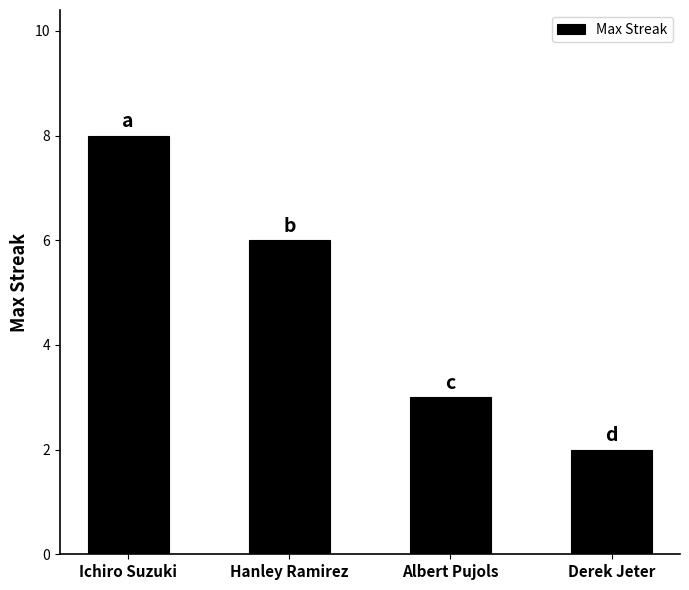

Reading left to right, list all the values displayed in this chart.

8	6	3	2